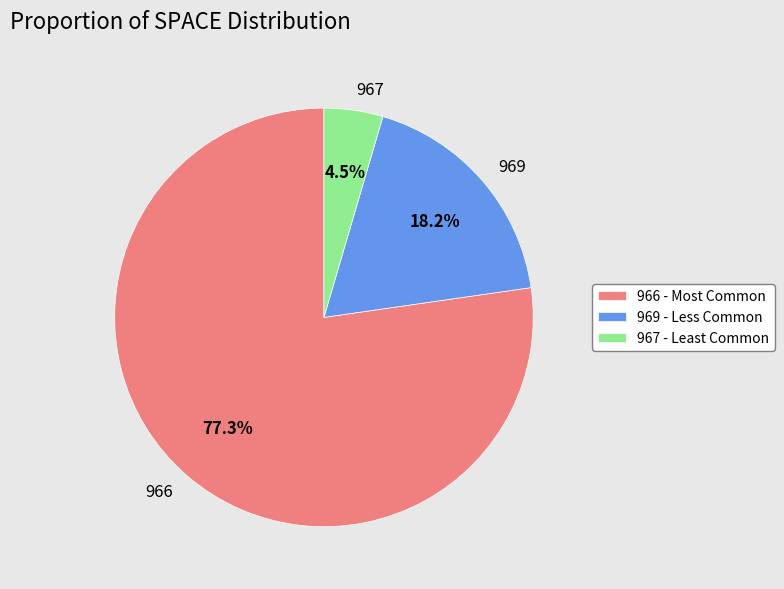

Count the number of slices in the pie.

3